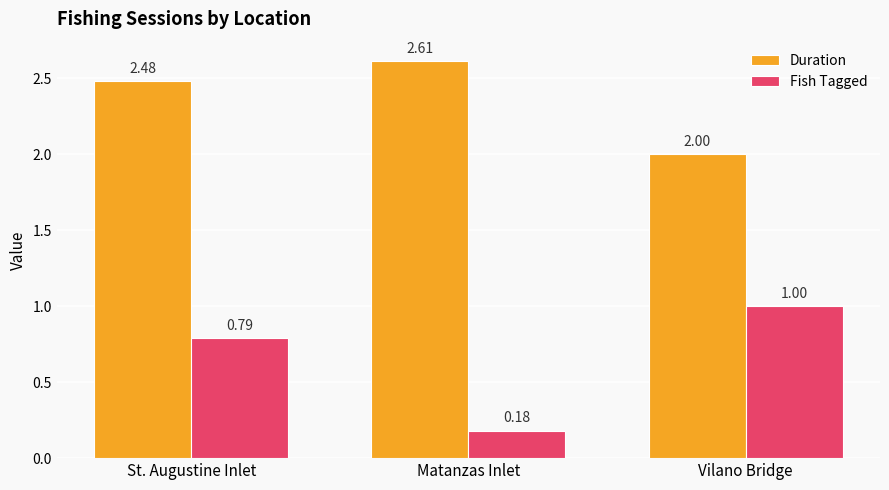

What is the label of the 2nd bar from the right?

Matanzas Inlet